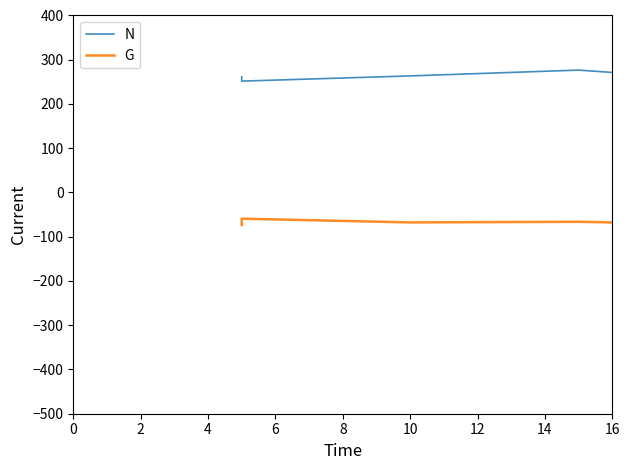

Does the chart have visible grid lines?

No